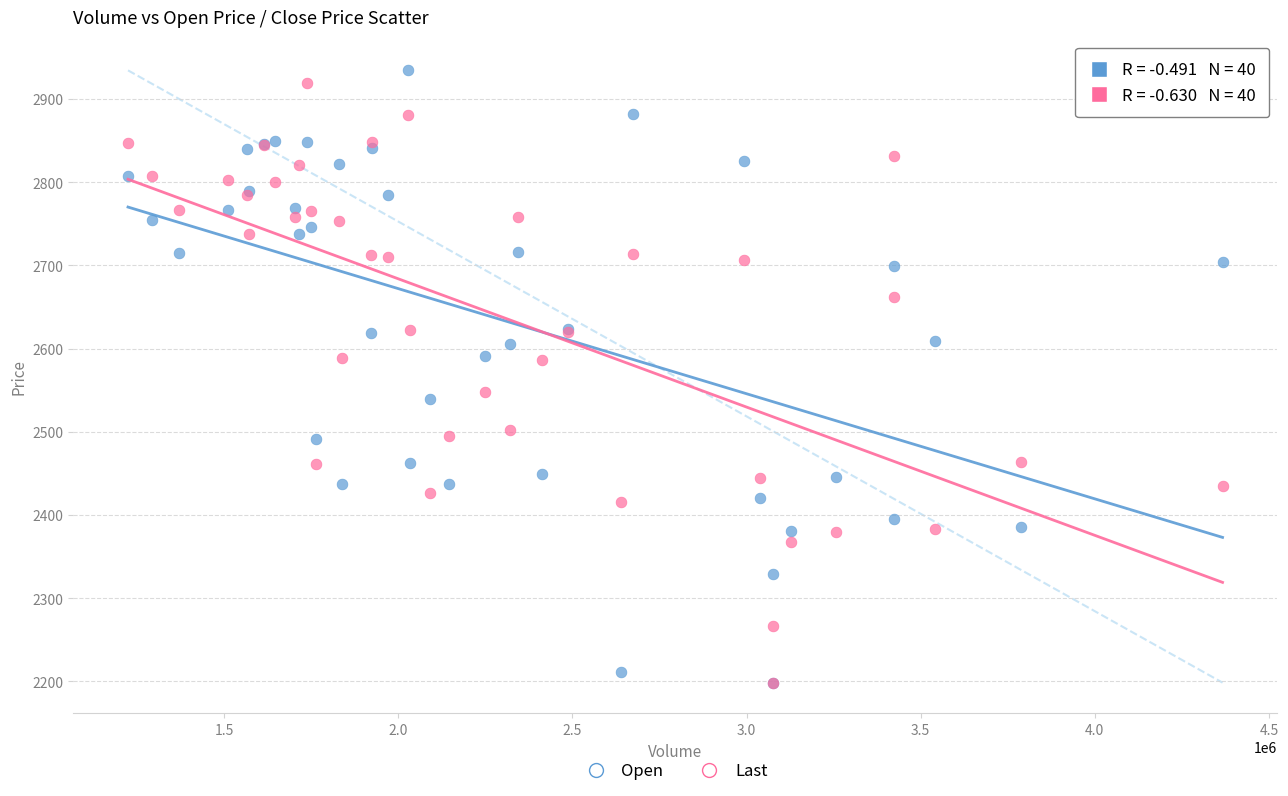

Which series has the largest Y range (max minus min)?

Open